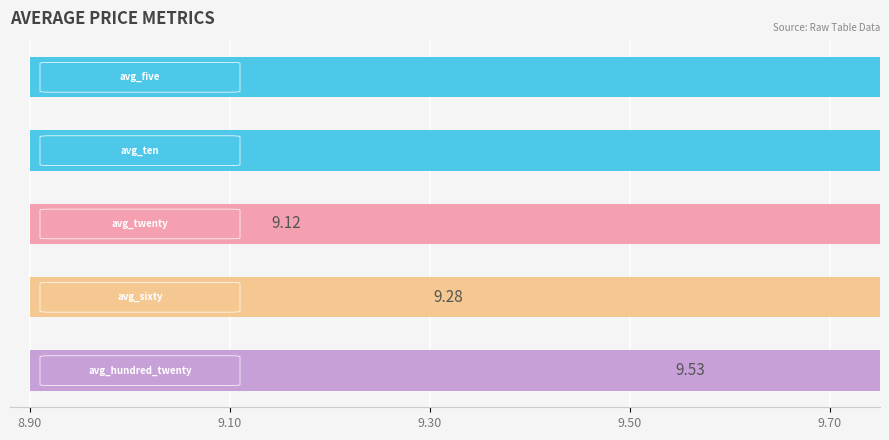

True or false: avg_sixty has a value of 6.5 at 2016/12/27.

False